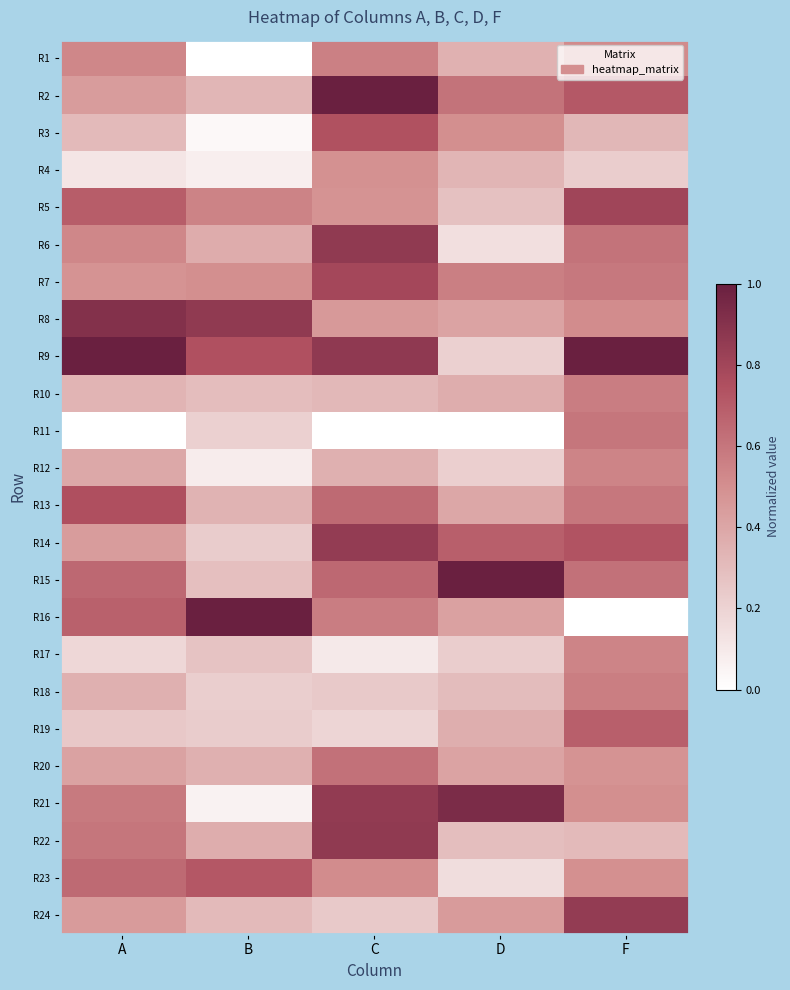

Between A and F, which series saw the biggest shift?

R16